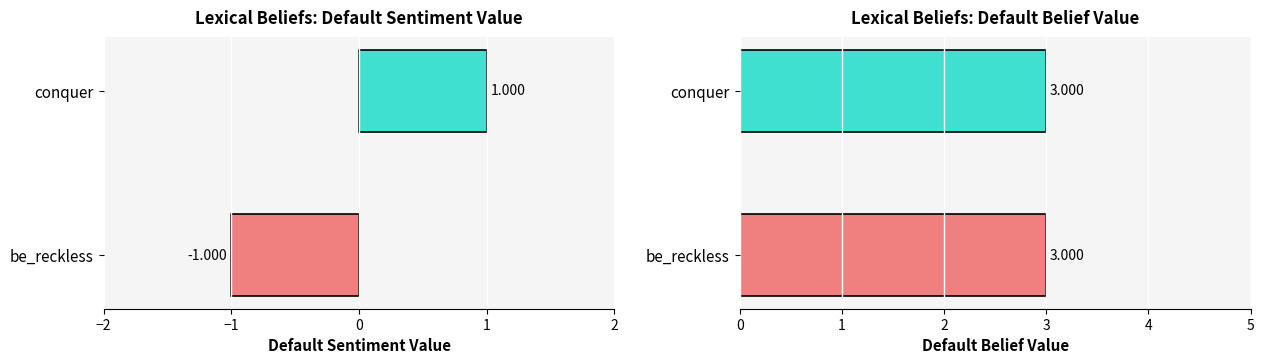

Read the Default Sentiment Value value at be_reckless.

-1.0